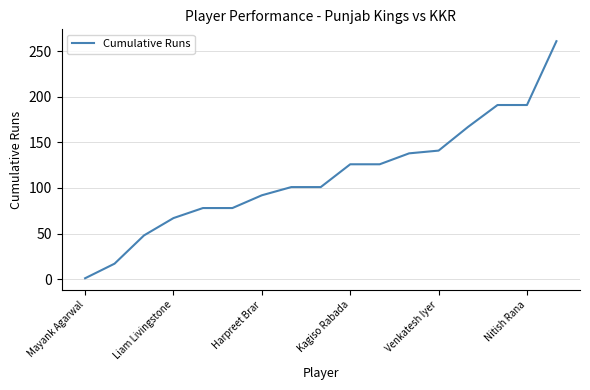

What is the maximum value shown in the chart?

261